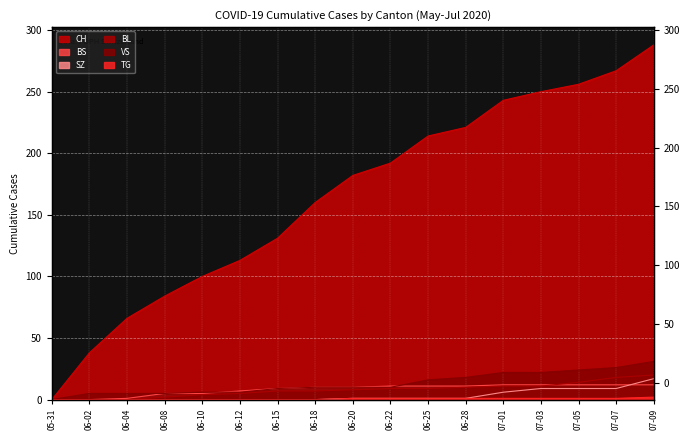

At which category is the sum across all series the highest?

07-09